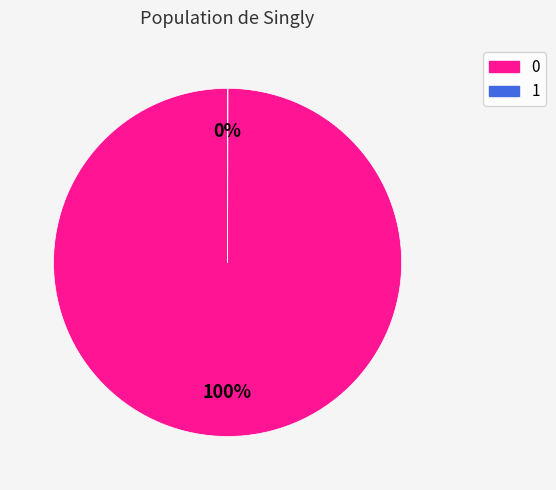

The 0 slice represents 90% of the pie. True or false?

False